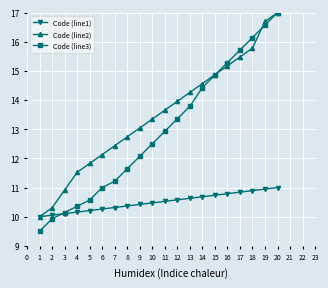

True or false: Code (line3) has more than 2 interior local peaks.

False